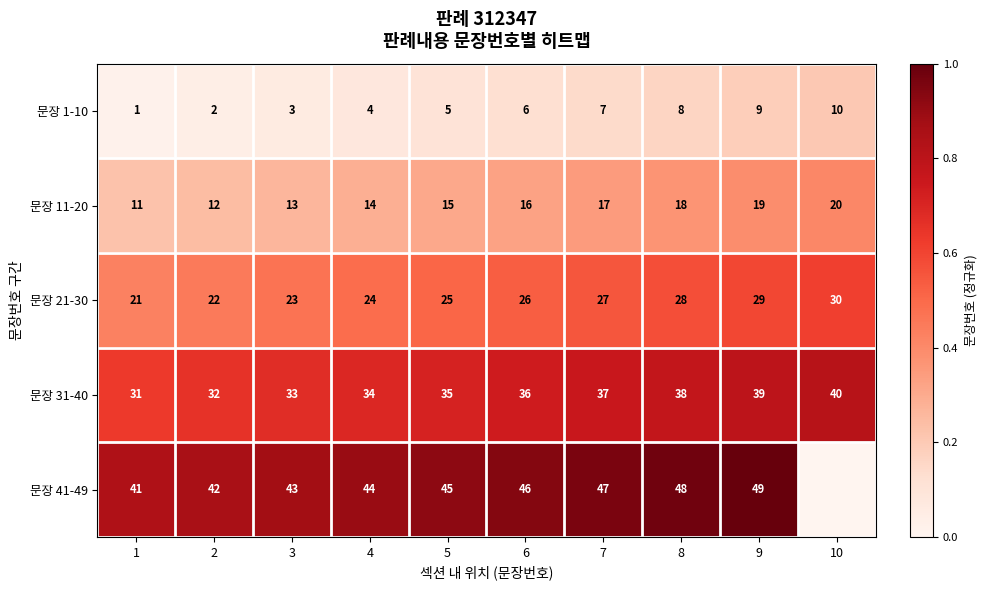

What is the difference between the maximum and second lowest values in the 문장 11-20 series?

8